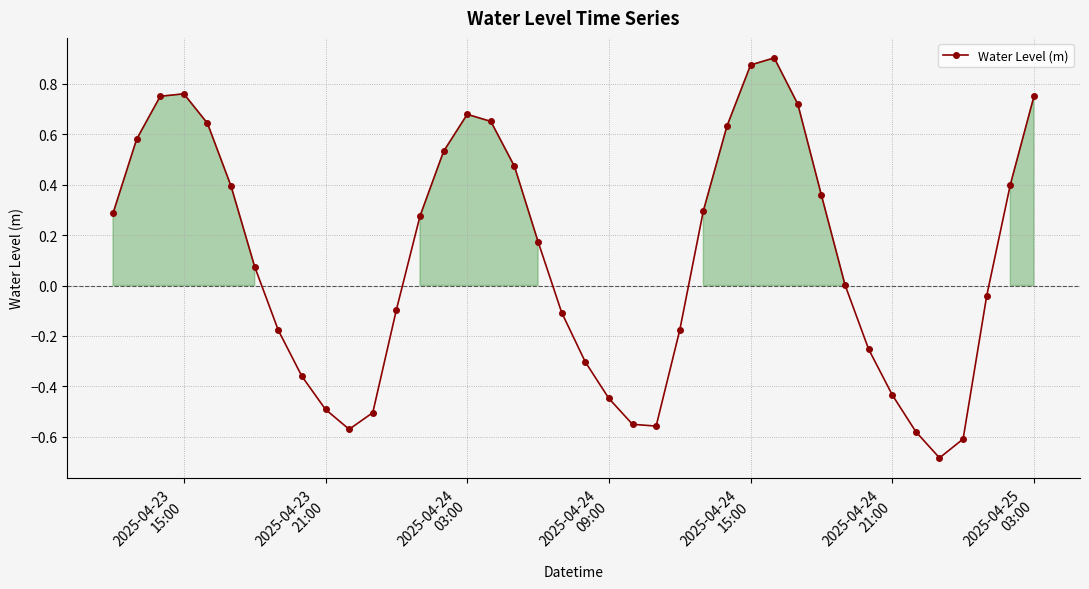

What is the minimum value shown in the chart?

-0.7